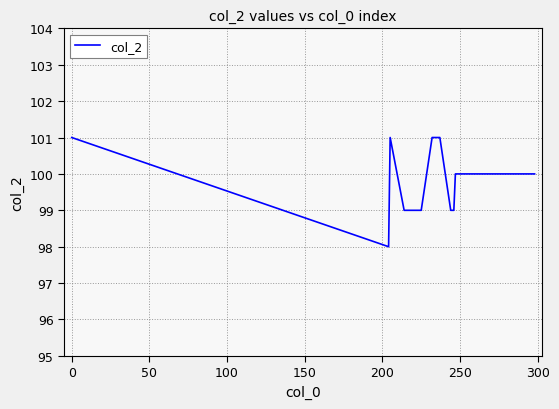

What is the minimum value shown in the chart?

98